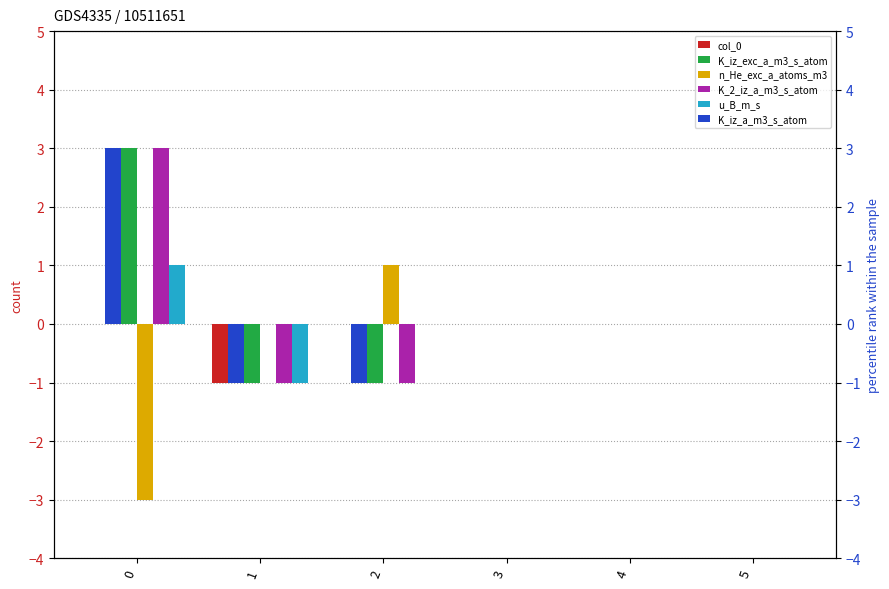

How many positive values does the K_iz_exc_a_m3_s_atom series have?

1